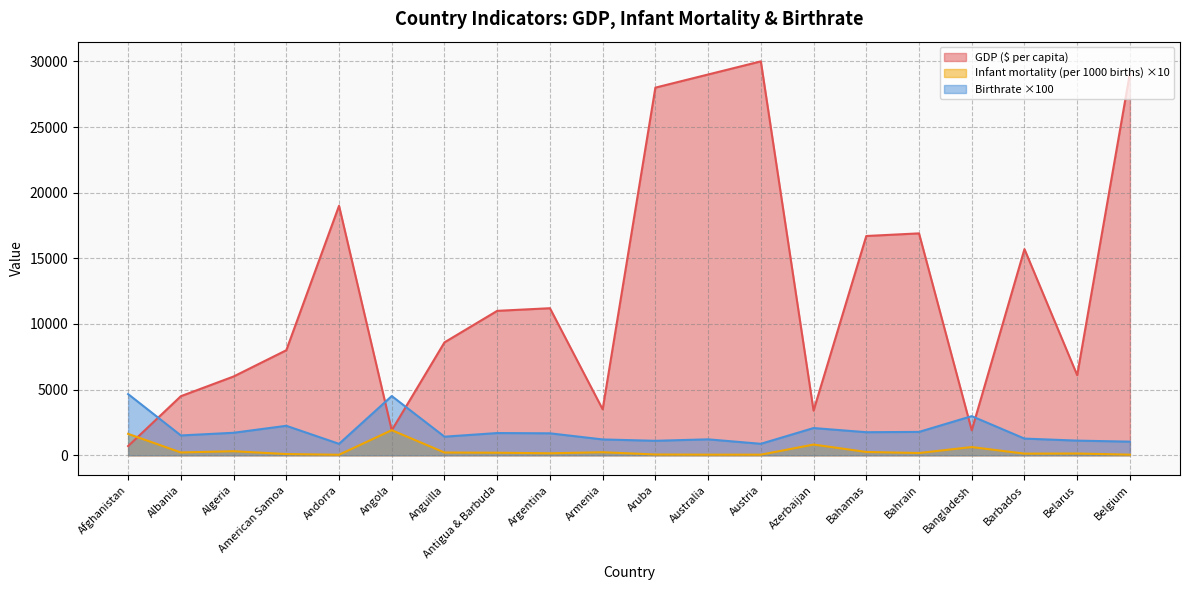

What is the label of the 6th point from the left?

Angola